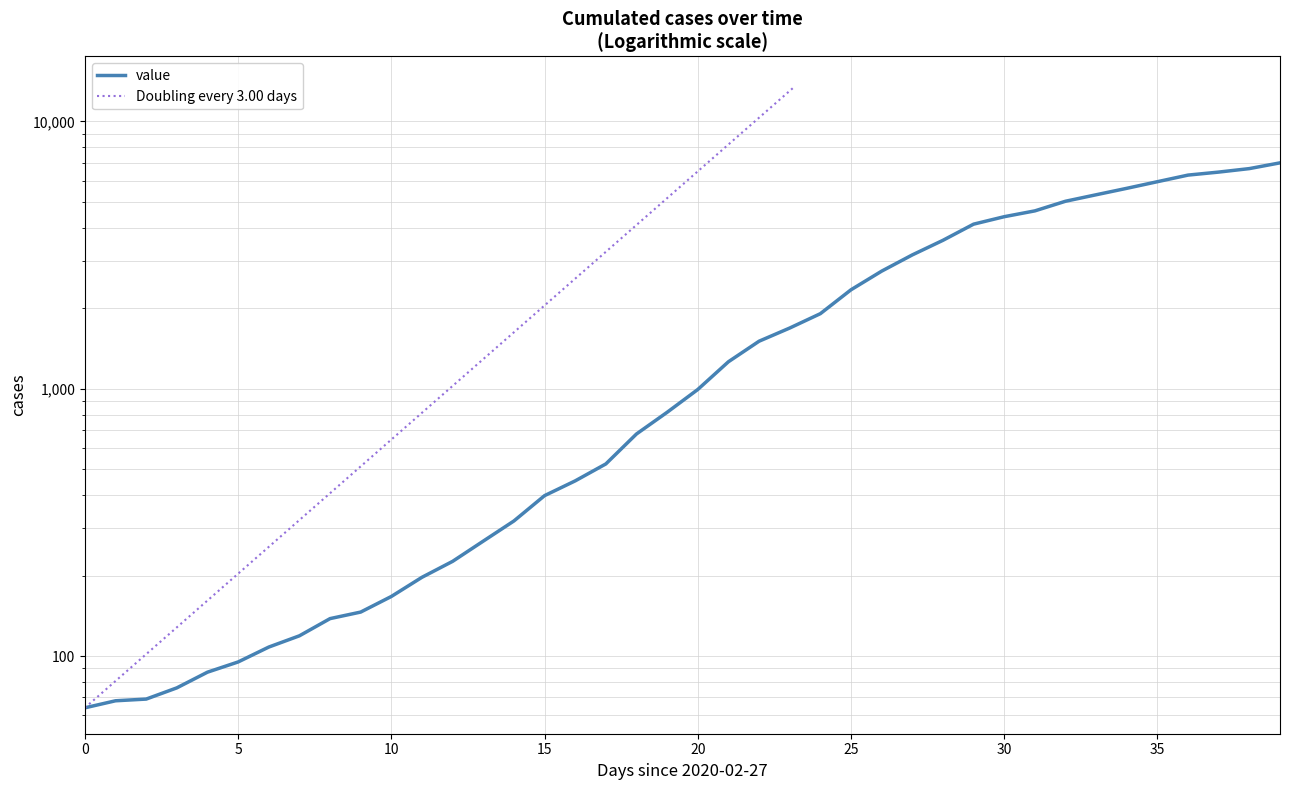

What position from the left is 30?

31